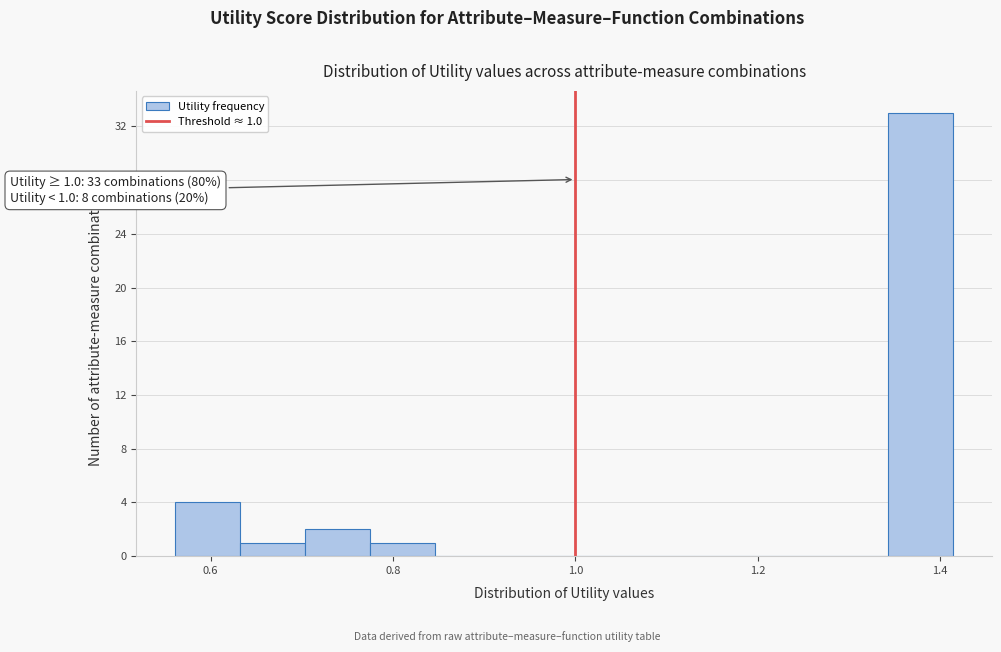

Read against the x-axis, roughly where is the centre of the tallest bar?

1.38